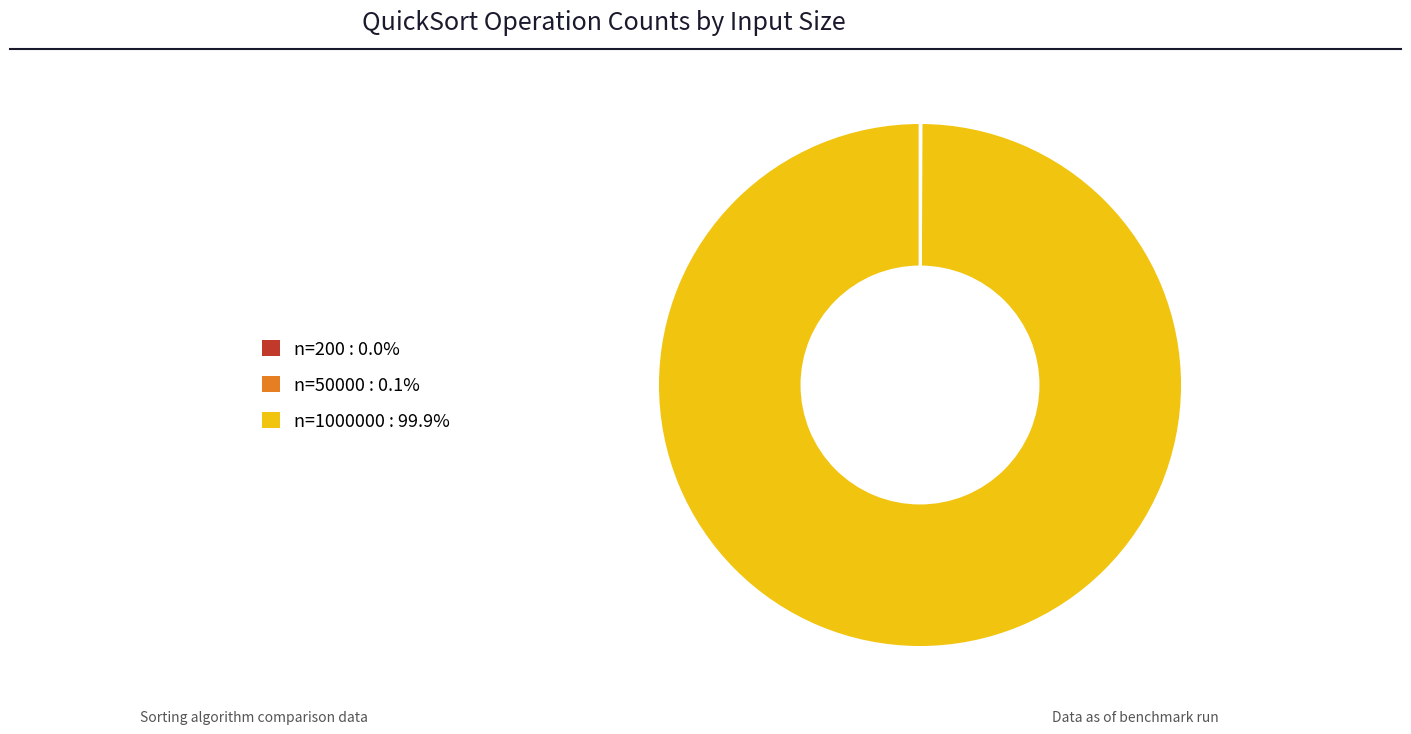

What is the largest slice in the pie chart?

n=1000000